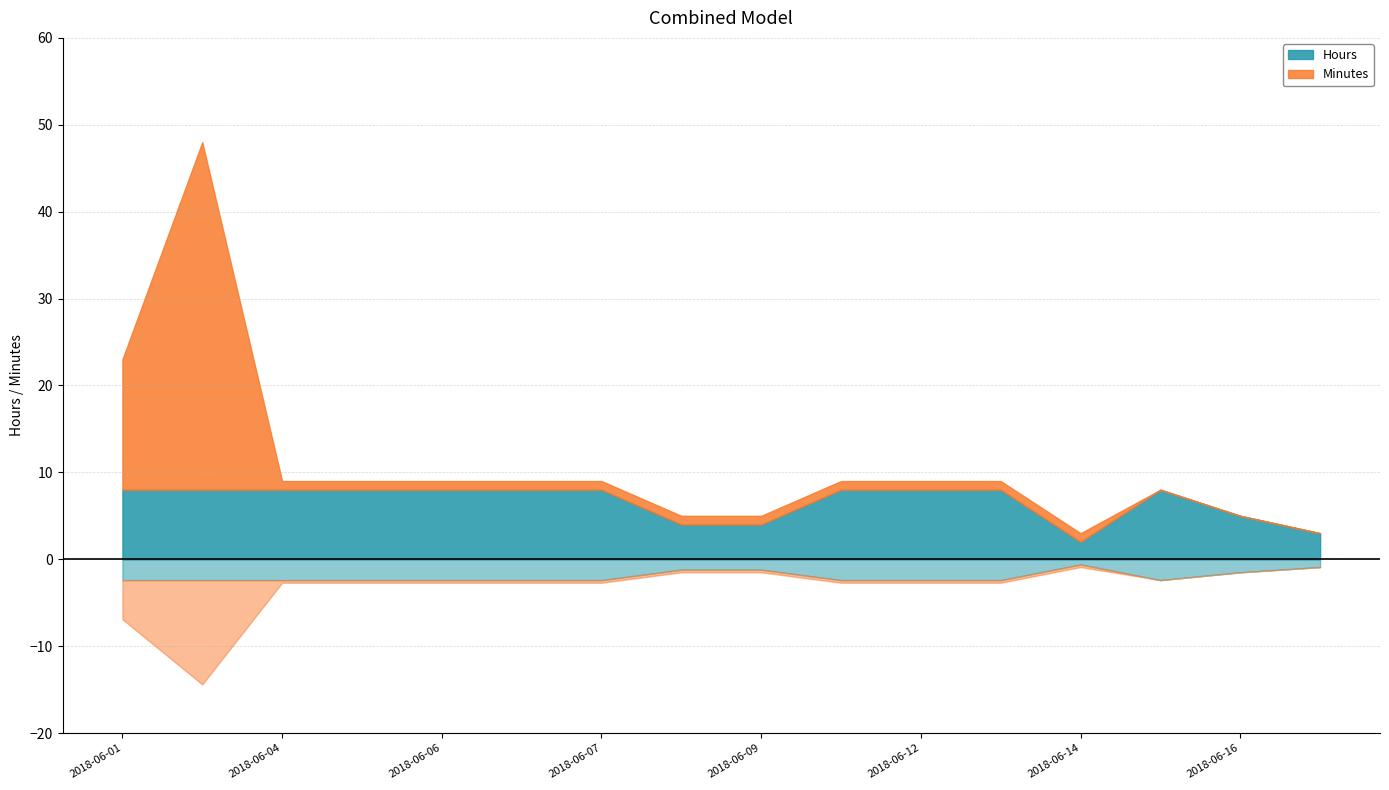

Reading left to right, extract all data points from this chart.

Hours: 2018-06-01=8	2018-06-02=8	2018-06-04=8	2018-06-05=8	2018-06-06=8	2018-06-07=8	2018-06-07=8	2018-06-08=4	2018-06-09=4	2018-06-11=8	2018-06-12=8	2018-06-13=8	2018-06-14=2	2018-06-15=8	2018-06-16=5	2018-06-16=3
Minutes: 2018-06-01=15	2018-06-02=40	2018-06-04=1	2018-06-05=1	2018-06-06=1	2018-06-07=1	2018-06-07=1	2018-06-08=1	2018-06-09=1	2018-06-11=1	2018-06-12=1	2018-06-13=1	2018-06-14=1	2018-06-15=0	2018-06-16=0	2018-06-16=0